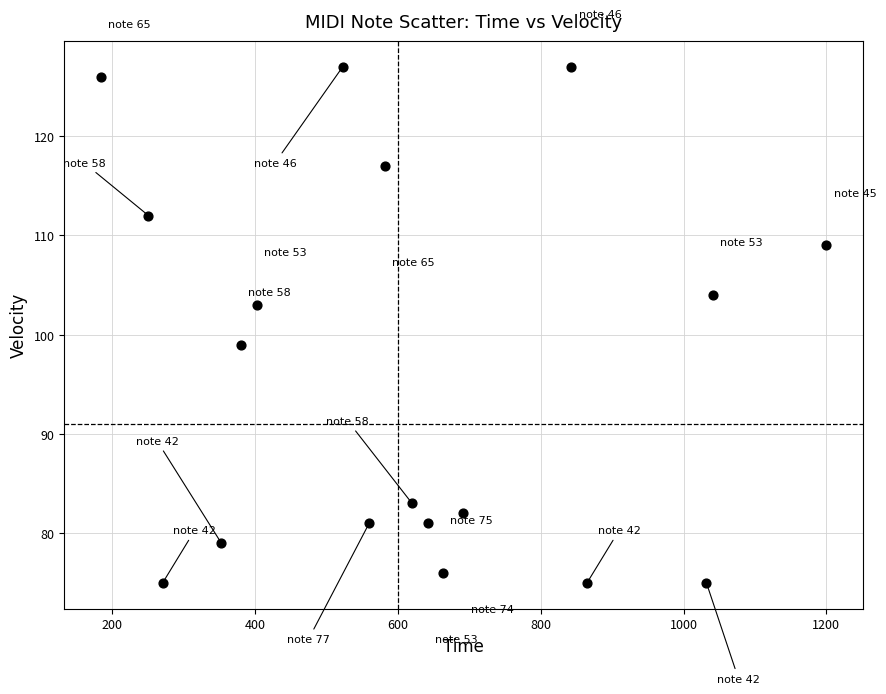

What is the range of X values (max minus min)?

1016